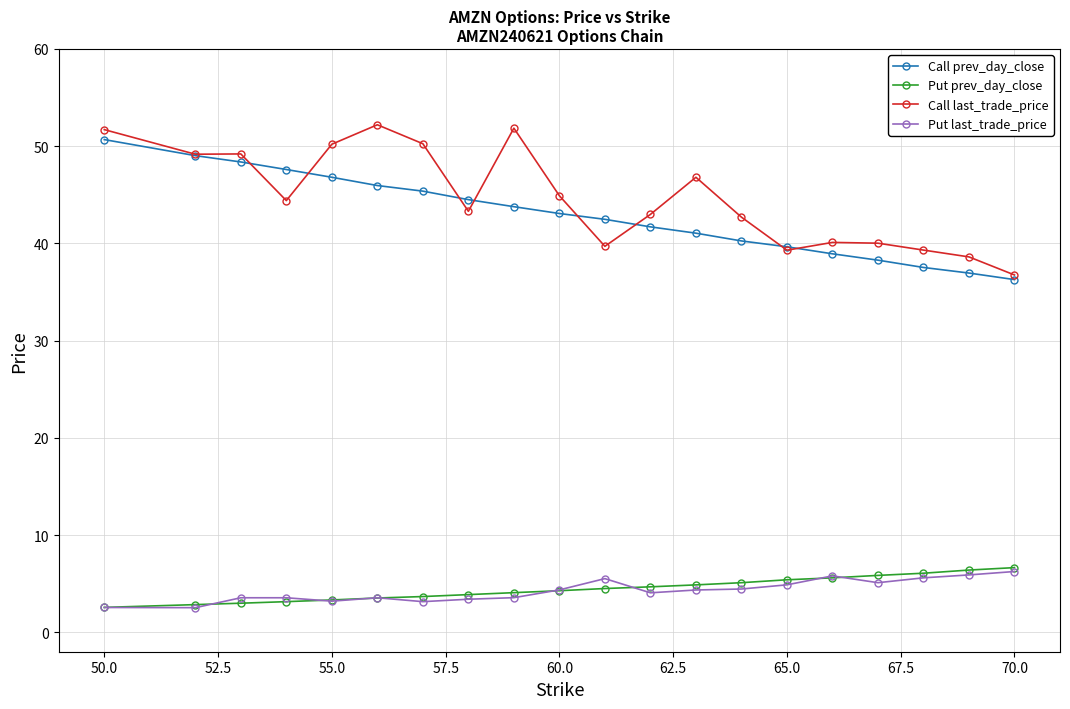

True or false: Call prev_day_close and Put prev_day_close cross at least once.

False